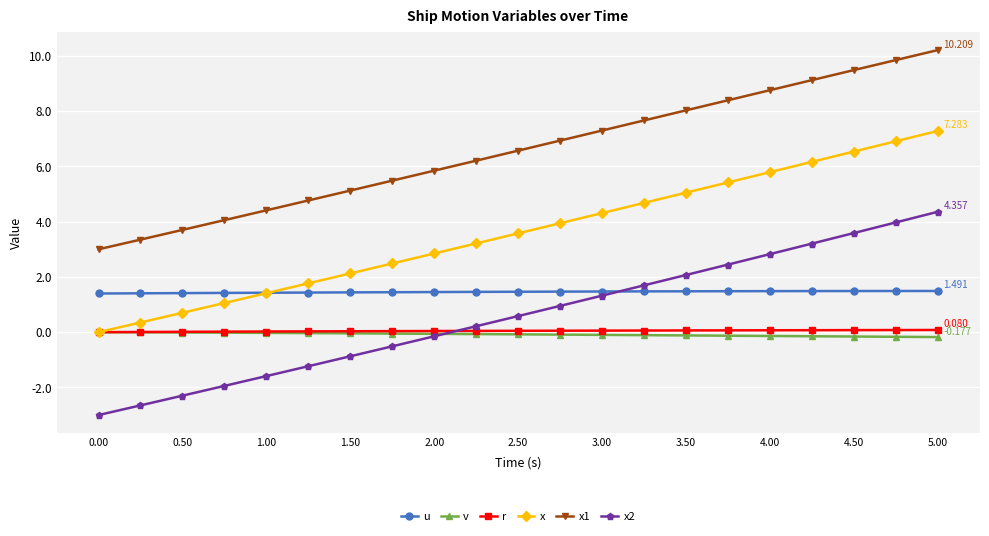

True or false: x2 and r intersect in this chart.

True